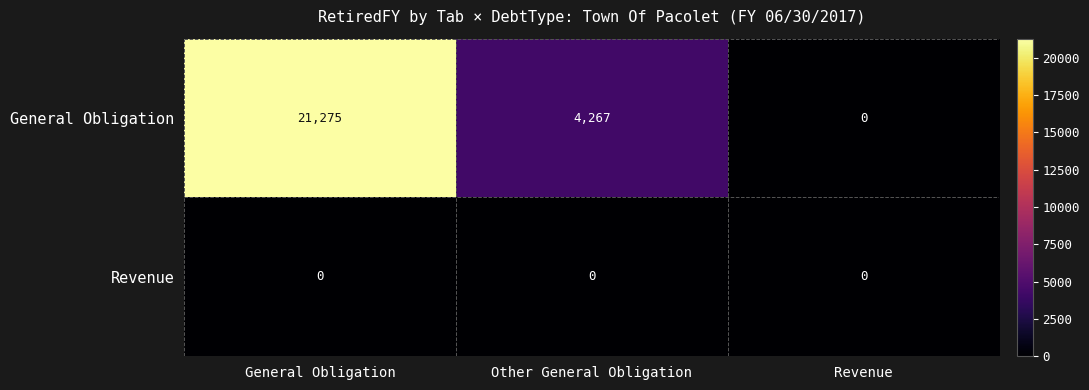

The value of Revenue at Other General Obligation is 0. True or false?

True